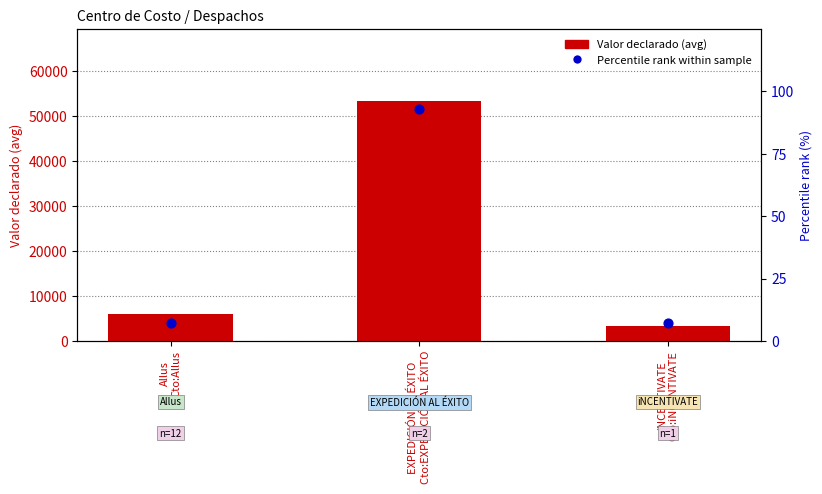

Which series has the widest spread of Y values?

Valor declarado (avg)